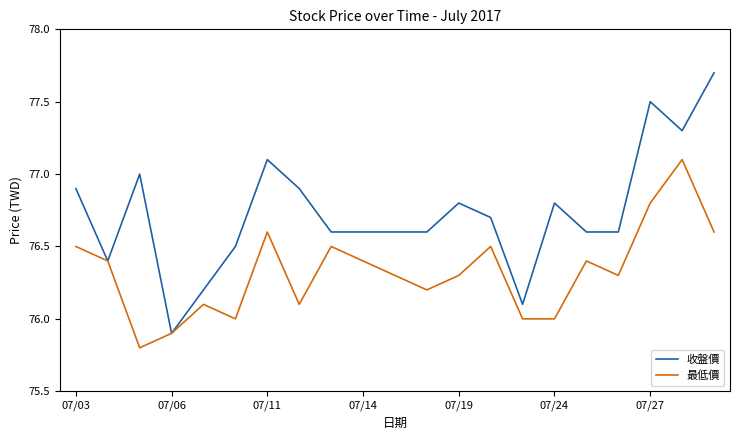

What is the sum of all 最低價 values?

1602.8